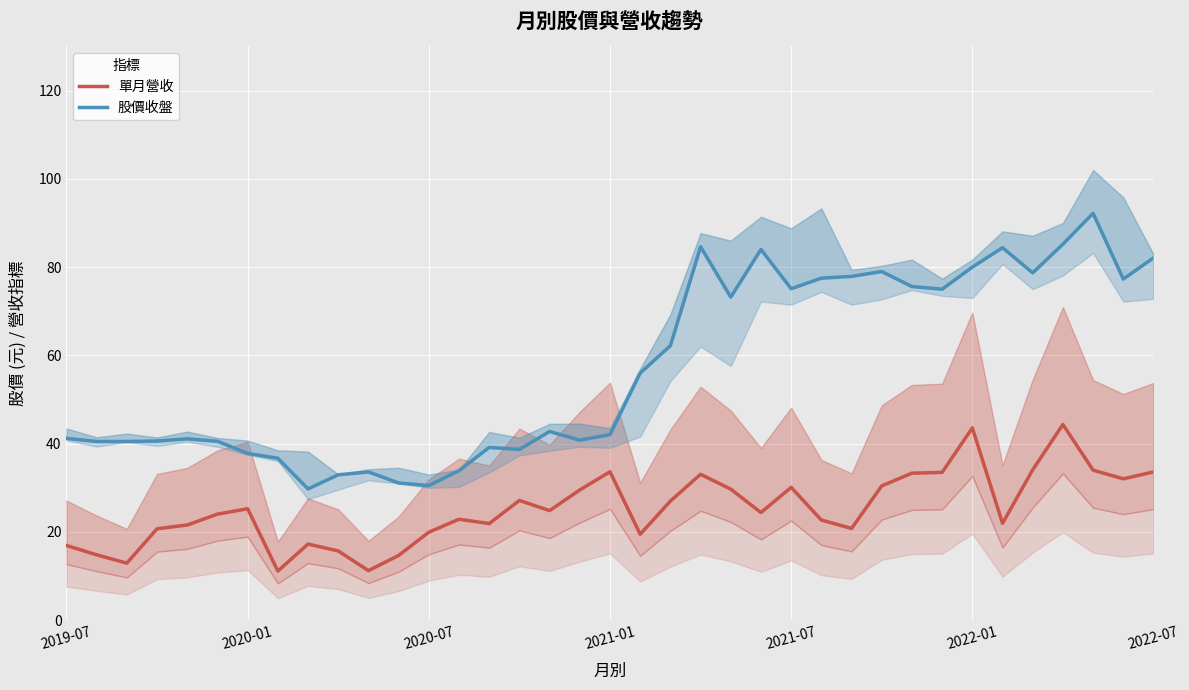

Reading left to right, what are all the values shown in this chart?

單月營收: 16.9	14.8	12.9	20.7	21.6	24.0	25.3	11.1	17.3	15.7	11.2	14.7	19.9	22.9	21.9	27.1	24.8	29.5	33.6	19.5	27.0	33.1	29.7	24.4	30.1	22.7	20.8	30.4	33.3	33.5	43.6	22.0	34.1	44.4	34.0	32.0	33.6
股價收盤: 41.2	40.5	40.5	40.6	41.1	40.5	37.8	36.7	29.8	33.0	33.6	31.1	30.5	33.9	39.1	38.7	42.8	40.8	42.0	56.0	62.2	84.6	73.2	84.0	75.1	77.5	77.9	79.0	75.6	75.0	80.0	84.4	78.7	85.2	92.2	77.3	82.1